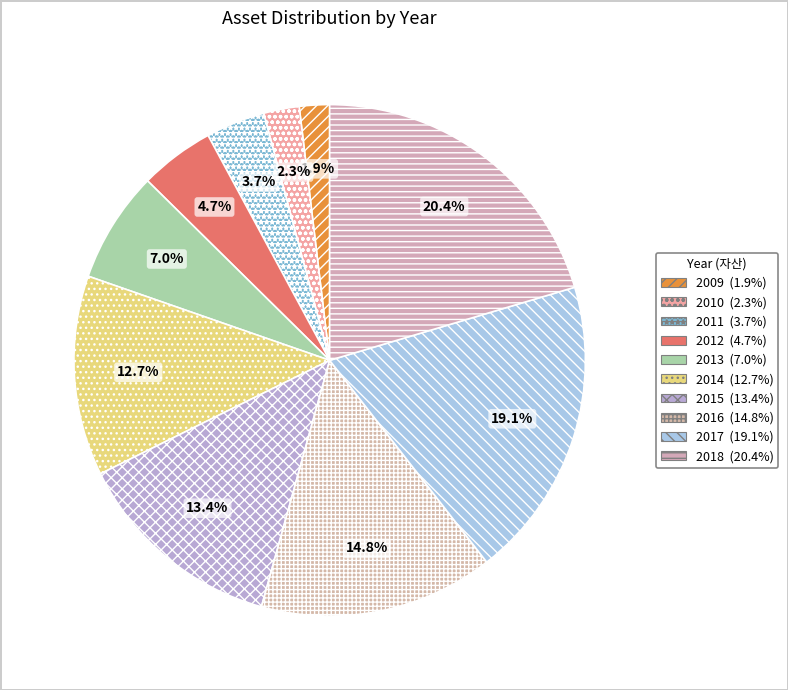

Count the number of slices in the pie.

10